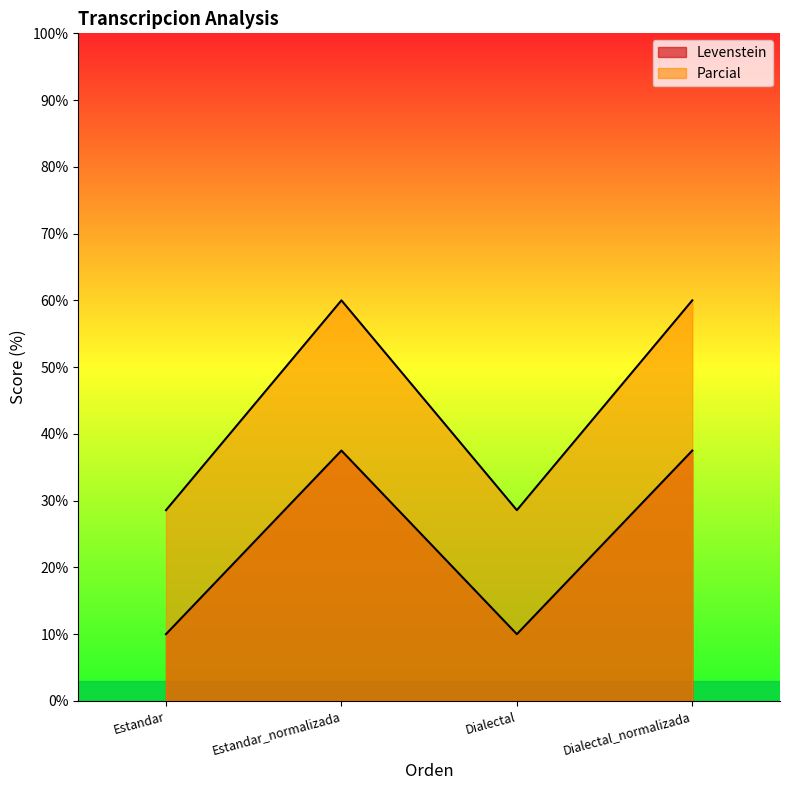

Between Estandar and Dialectal, which is larger?

Estandar